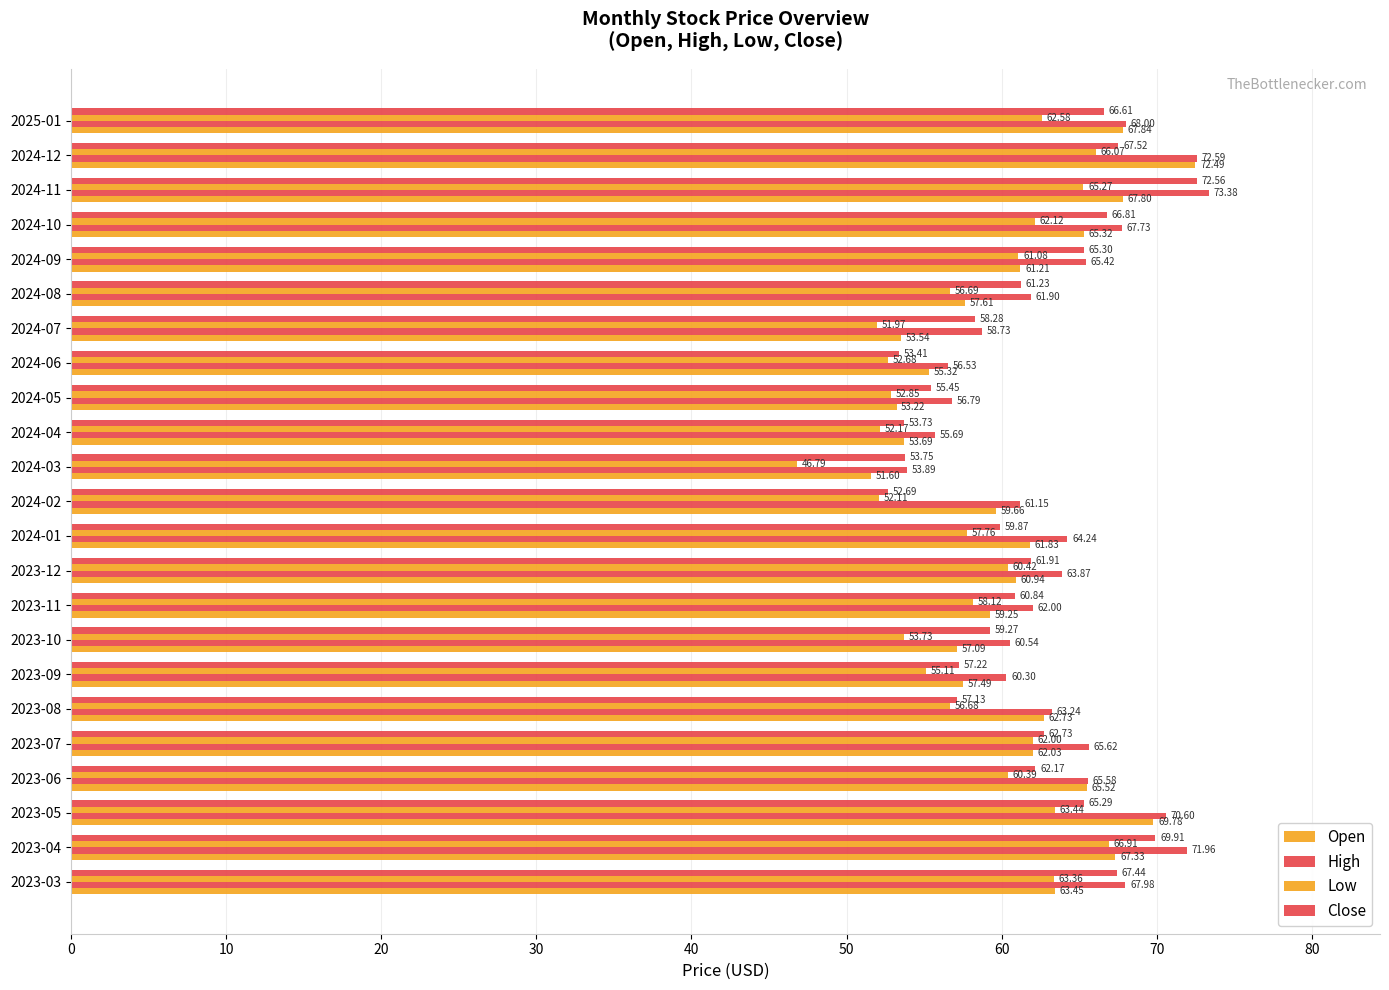

At how many categories does at least one series exceed 67?

7